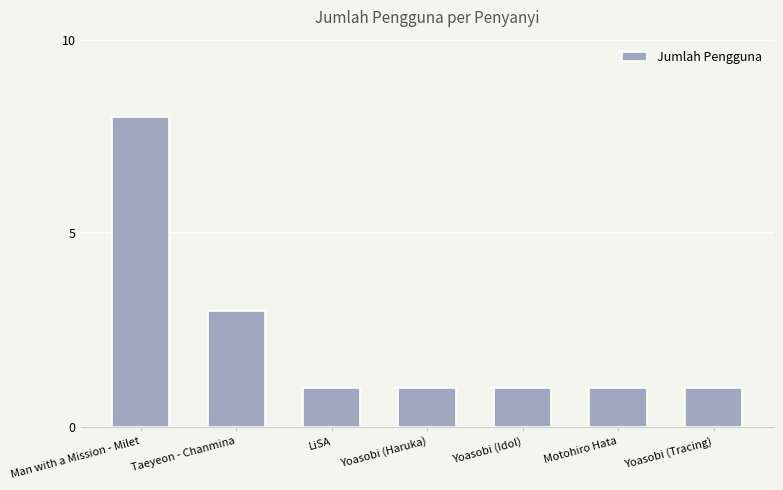

Reading left to right, what are all the values shown in this chart?

8	3	1	1	1	1	1